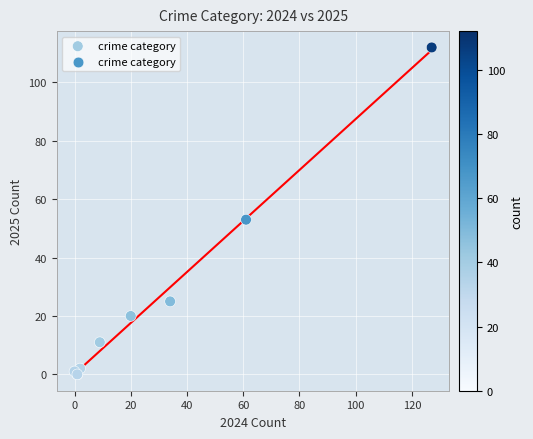

What Y value in the scatter plot is closest to 56?

53